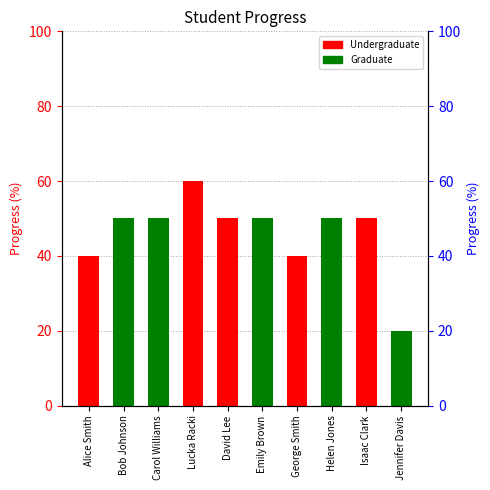

Which category has the highest value across all series?

Lucka Racki